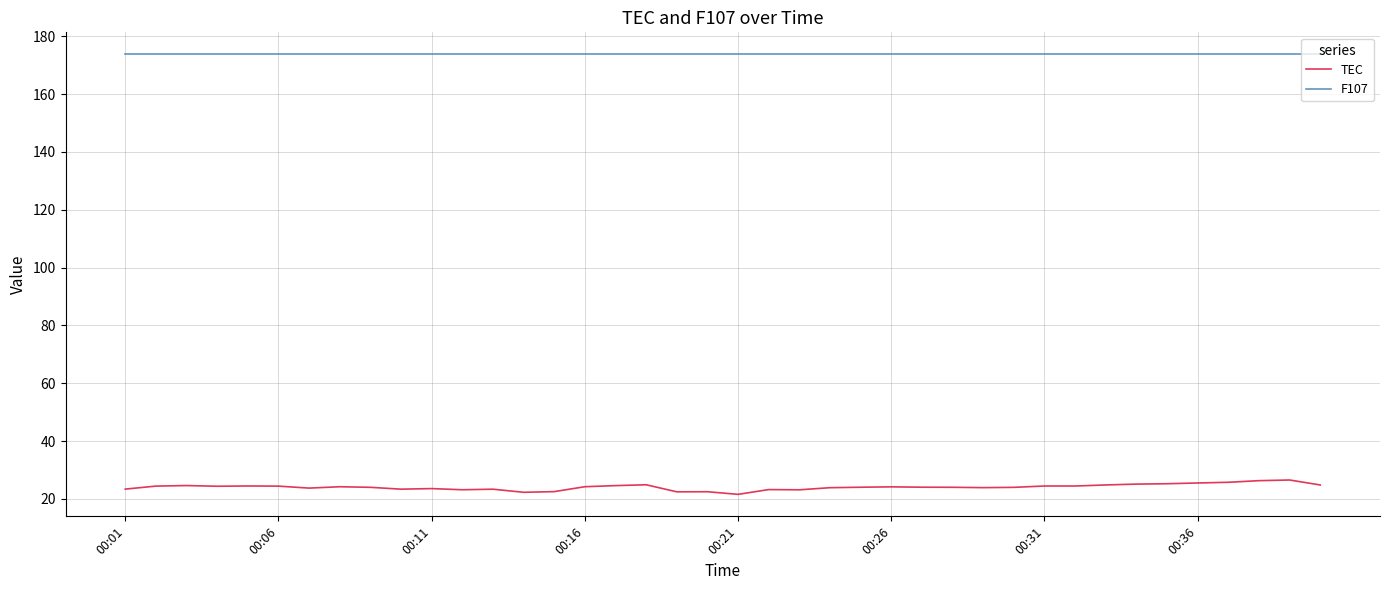

What is the lowest value of the TEC series?

21.6